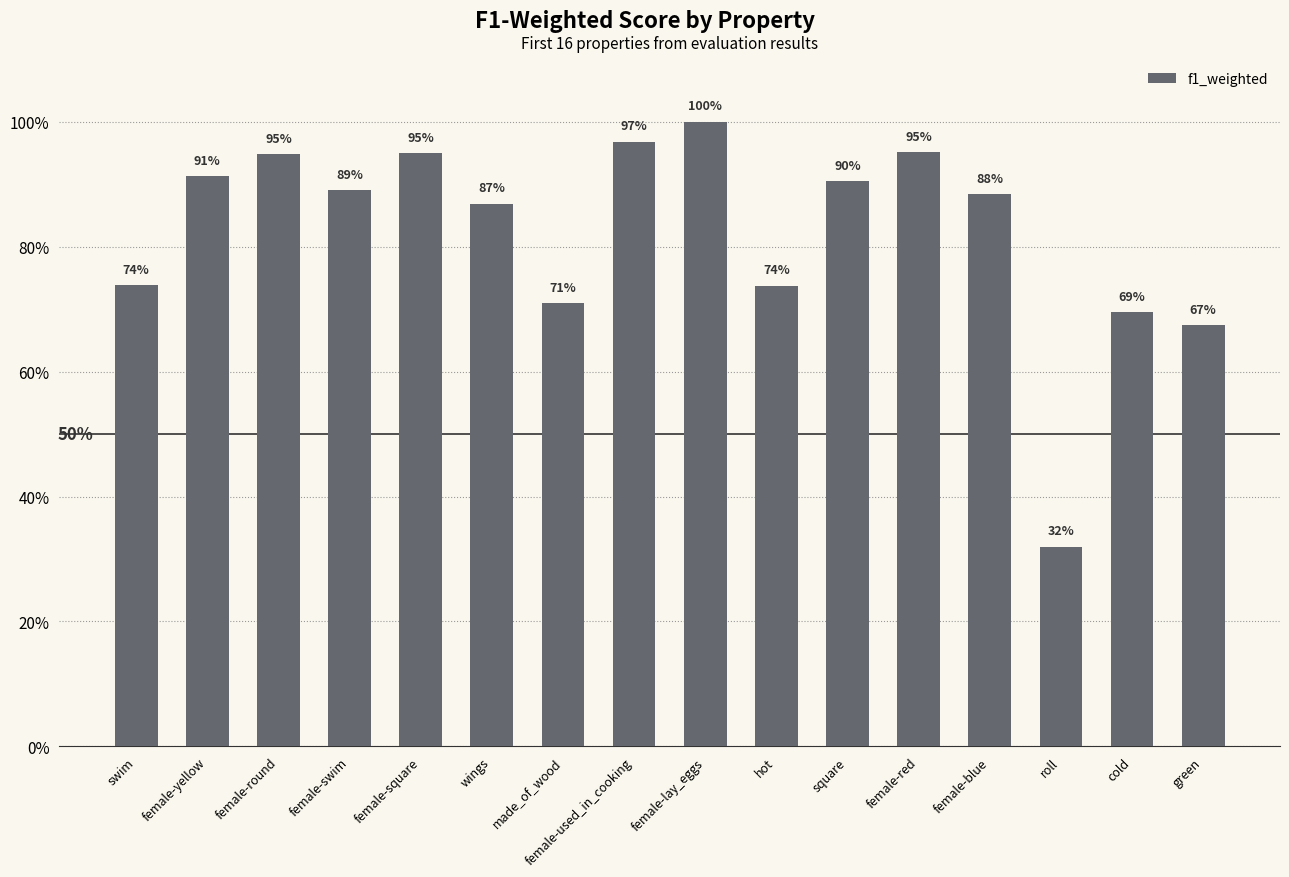

Are the bars grouped side by side (vs. stacked)?

No